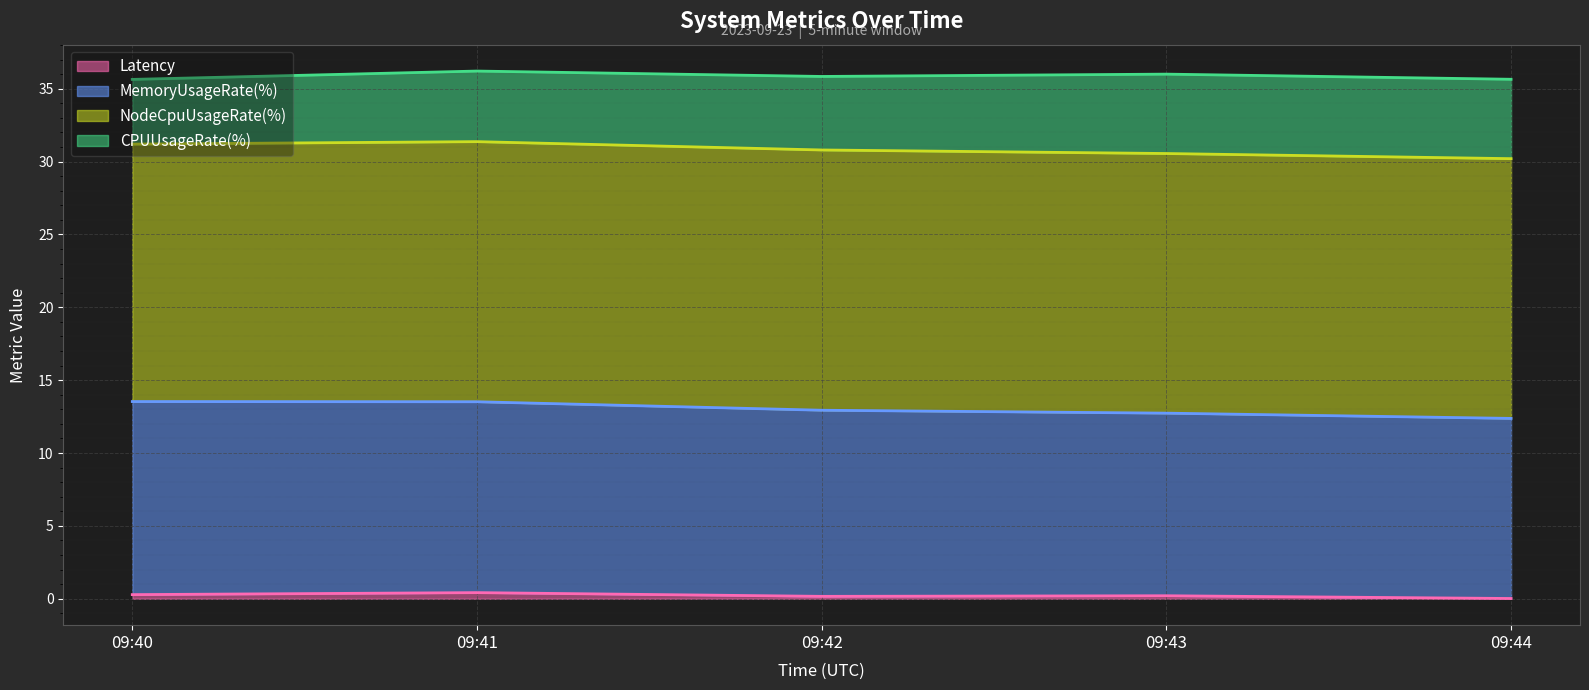

In Latency, how many points are higher than both neighbors (excluding endpoints)?

2